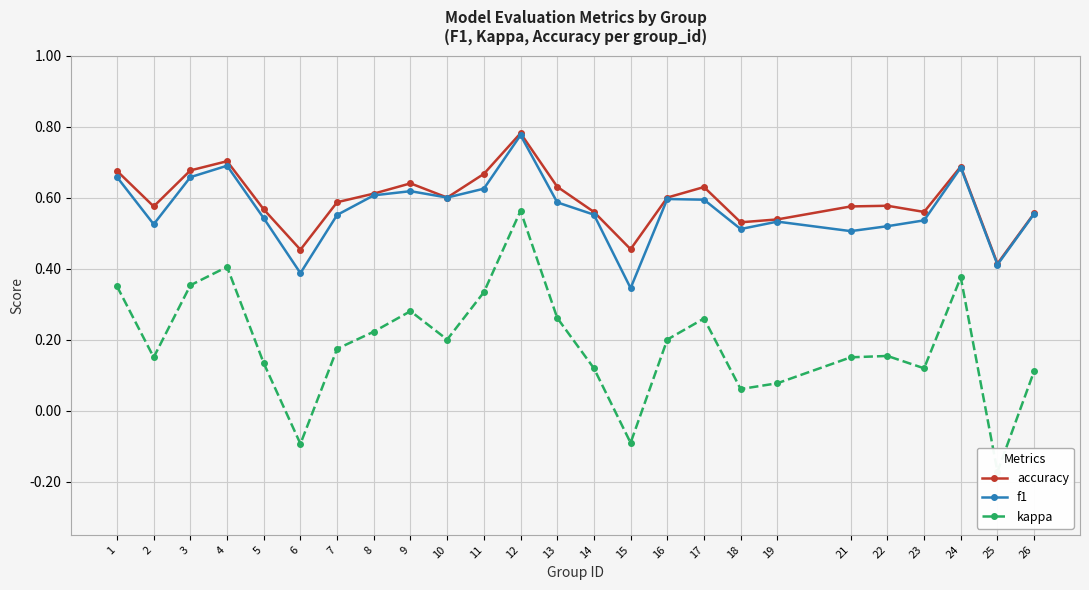

True or false: f1 has a value of 0.5 at 5.

True